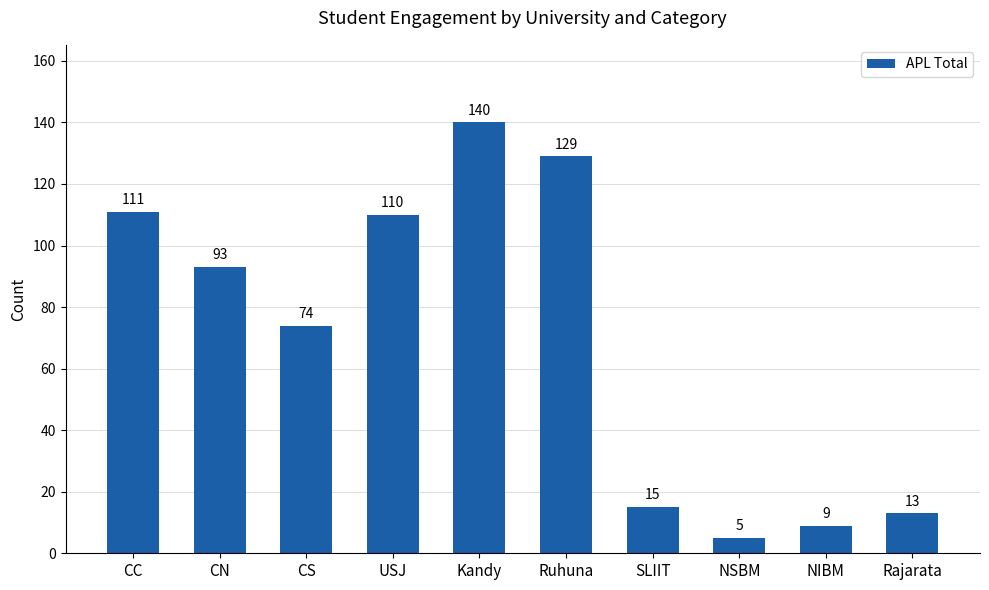

What is the maximum value shown in the chart?

140